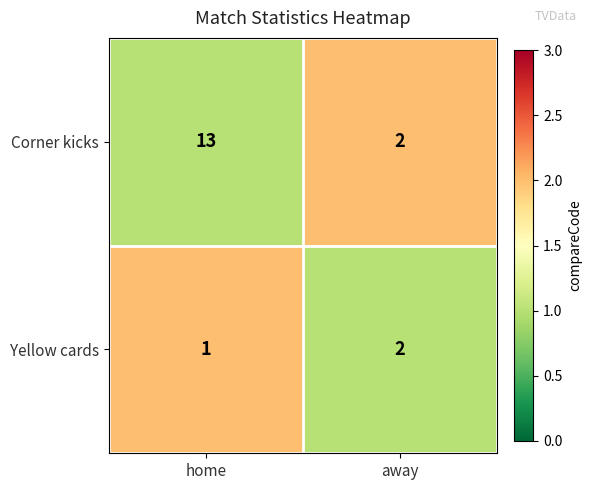

Reading right to left, extract all data points from this chart.

Corner kicks: 2	13
Yellow cards: 2	1